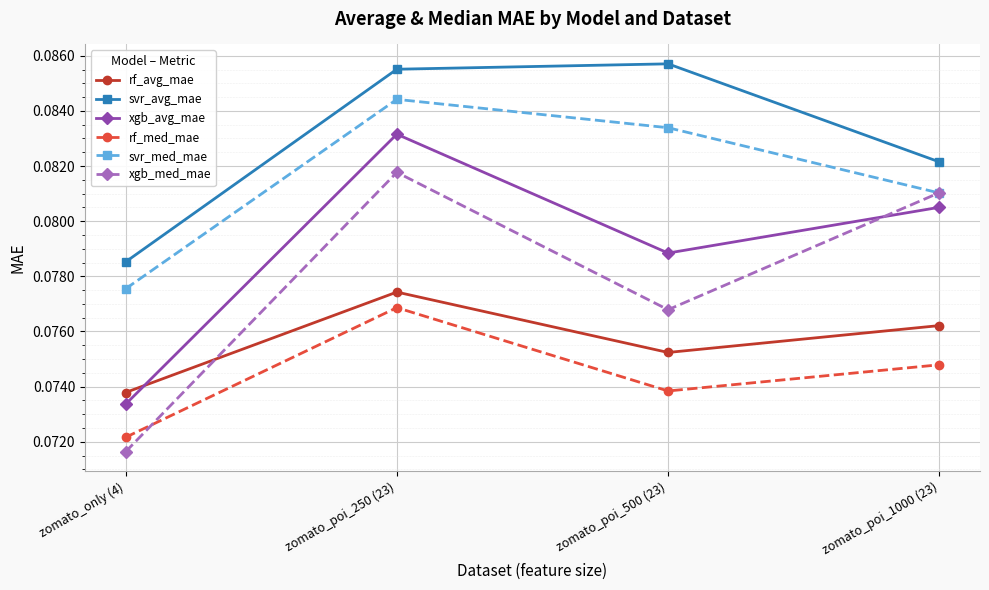

In xgb_med_mae, how many points are lower than both neighbors (excluding endpoints)?

1